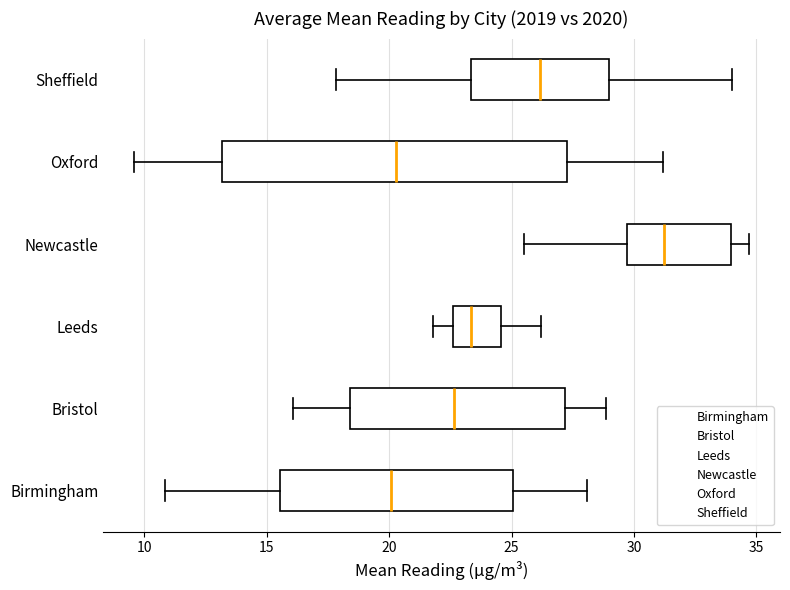

Where does the left whisker of the box for Birmingham end on the x-axis? The values are not printed on the chart, so give them approximately, as read against the axis.

11.0